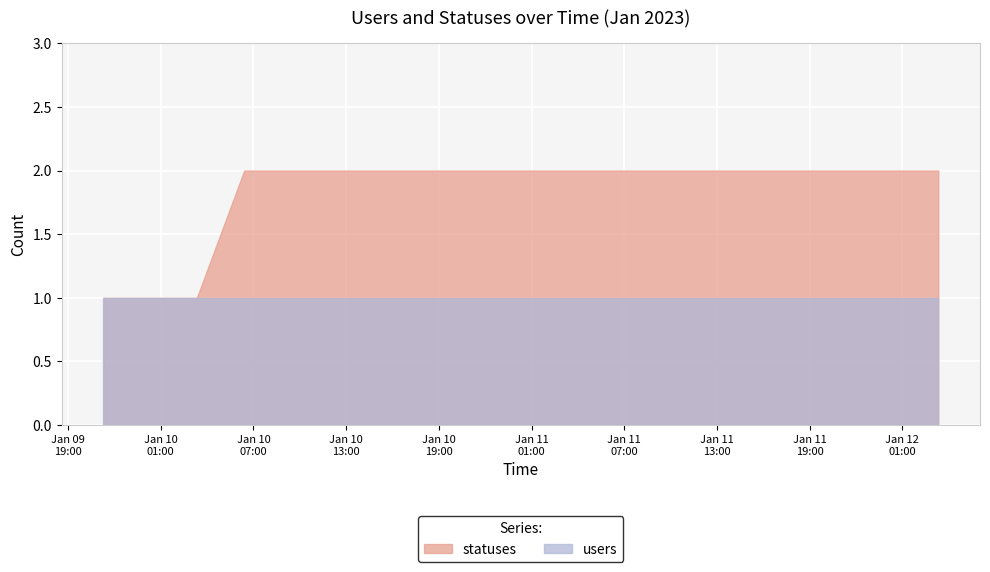

True or false: users and statuses cross at least once.

False